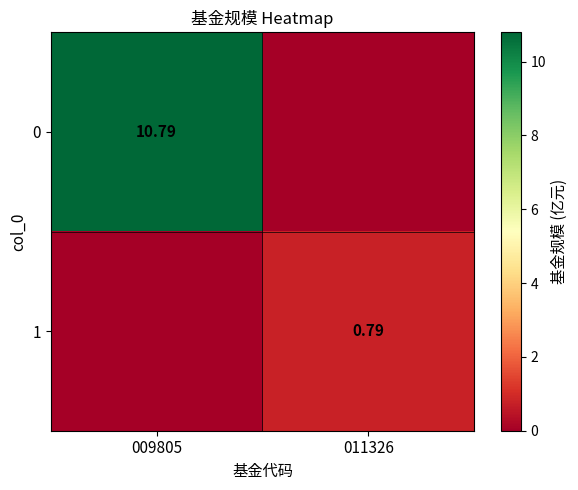

Is the value of 0 at 009805 greater than the value of 1 at 011326?

Yes